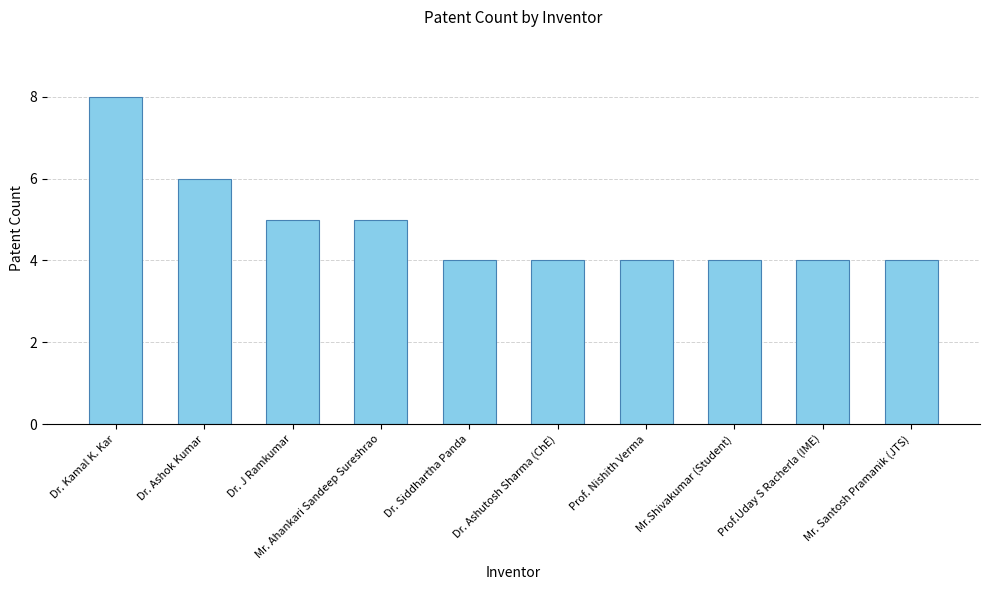

The value at Dr. Ashutosh Sharma (ChE) is 4. True or false?

True